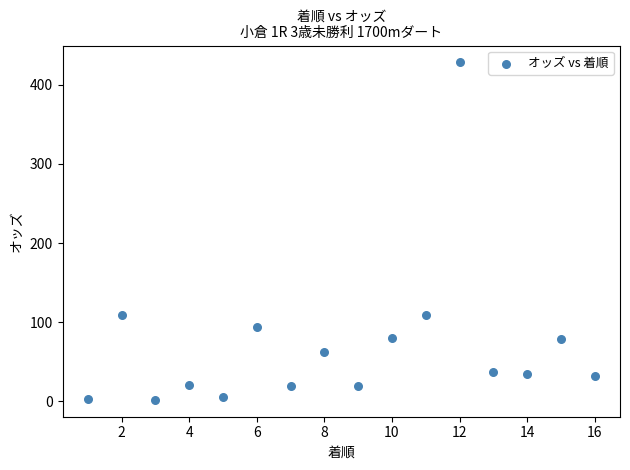

What is the range of Y values (max minus min)?

426.3